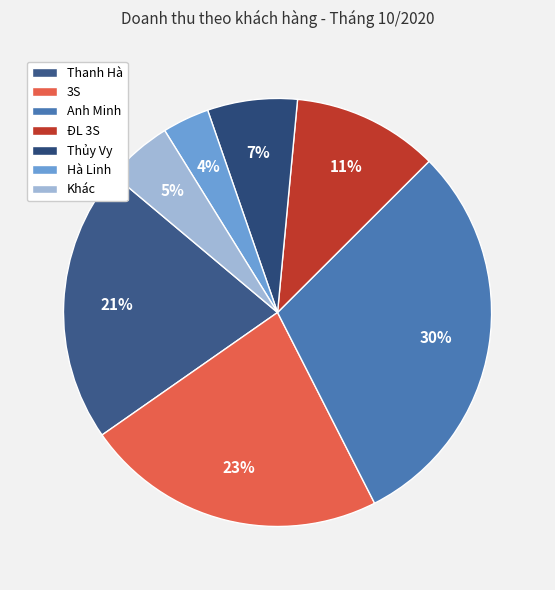

Which slice is the smallest?

Hà Linh